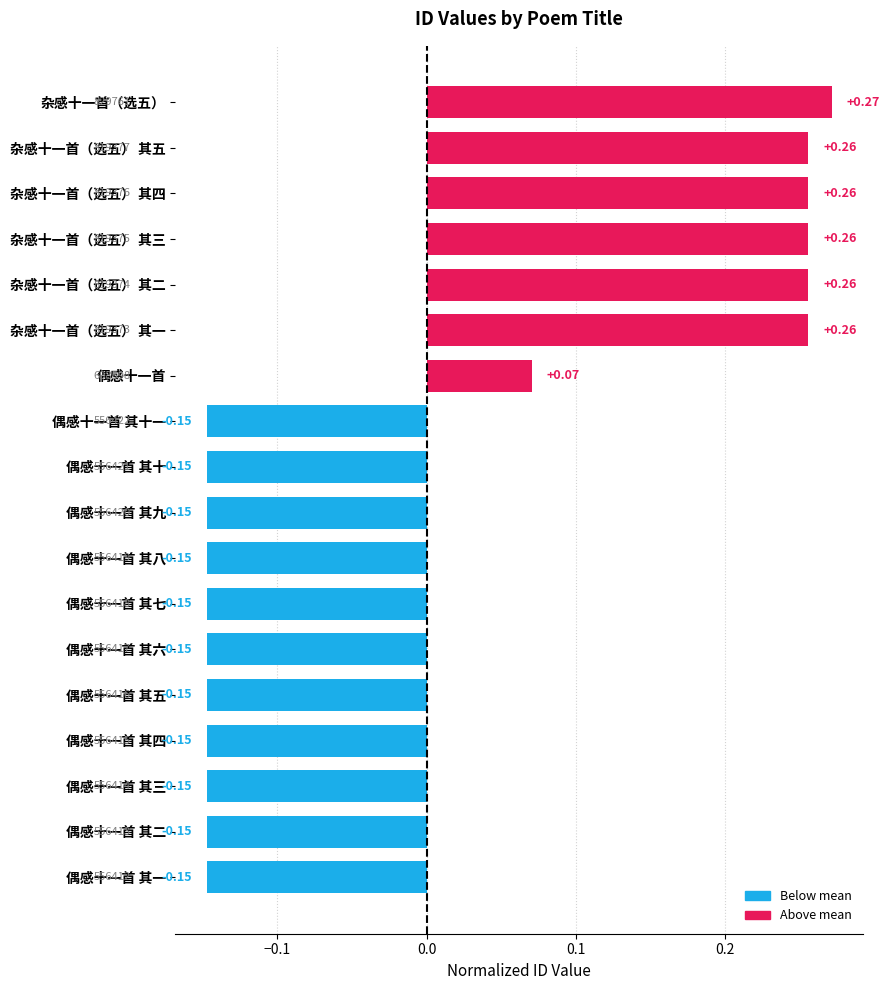

At which category does the chart reach its peak across all series?

杂感十一首（选五）